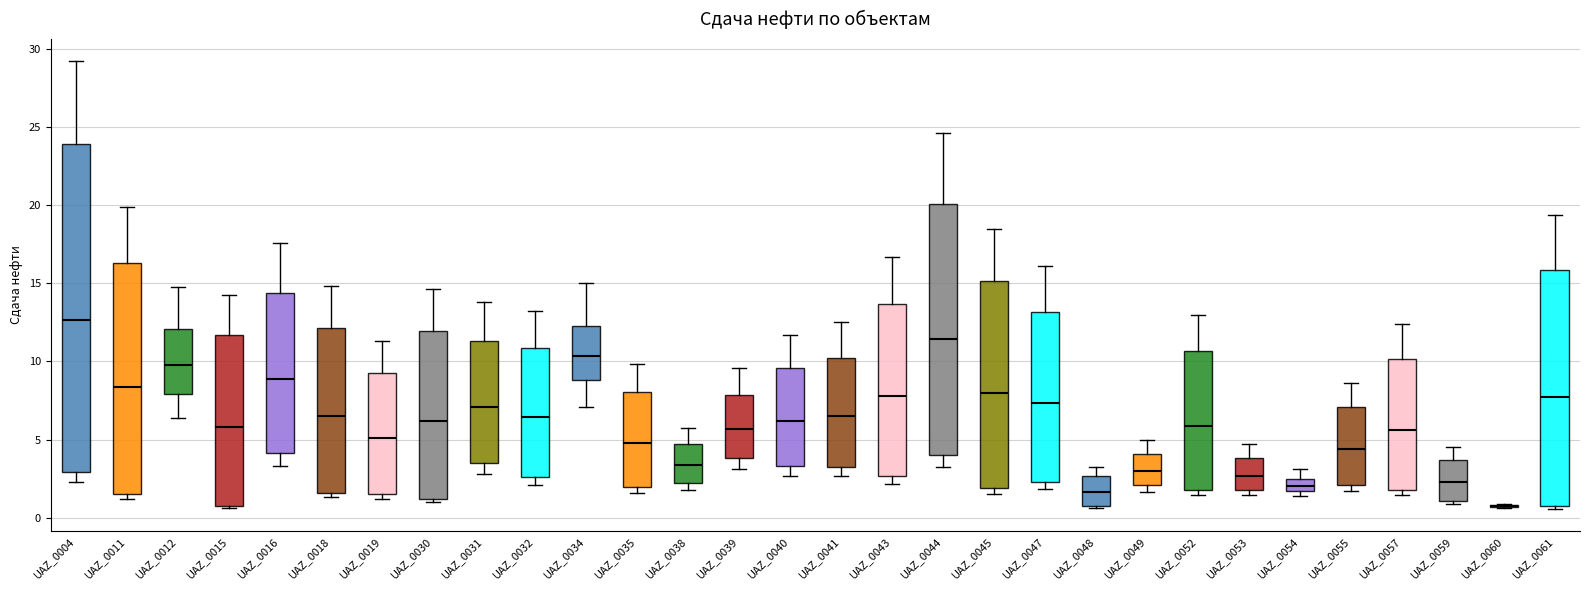

Comparing the boxes themselves (not the whiskers), which one is the tallest?

UAZ_0004